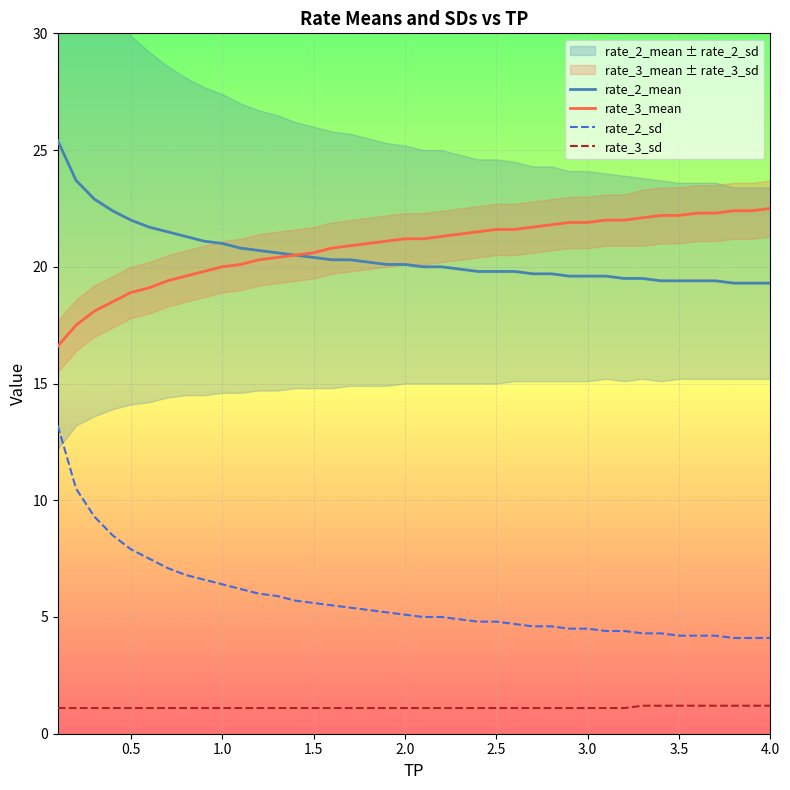

What is the value of the rate_3_mean point at the 14th from the left?

20.5